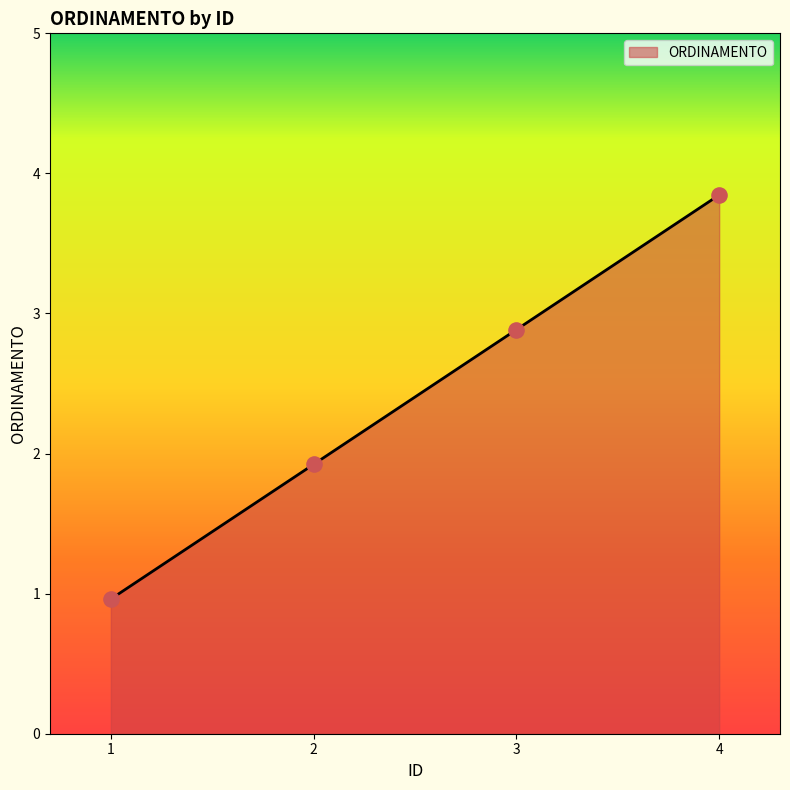

Does the chart have visible grid lines?

No